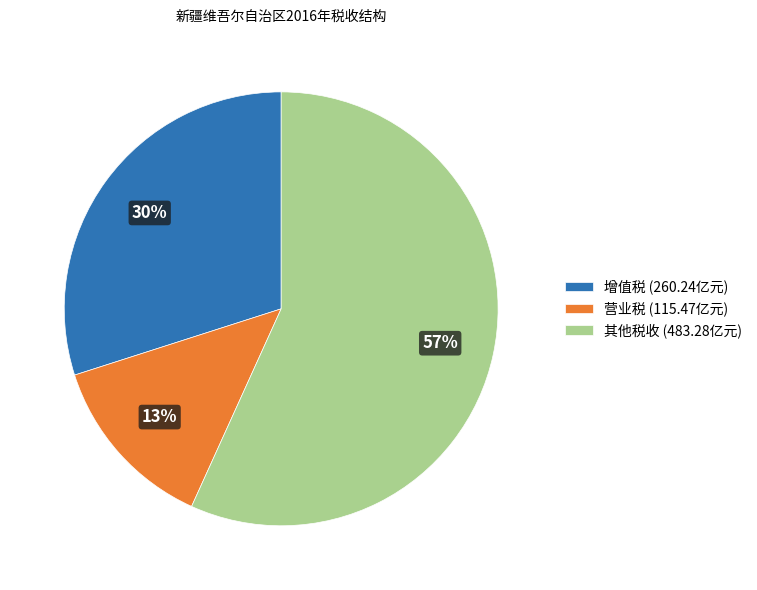

Which category has the smallest portion of the pie?

营业税 (115.47亿元)